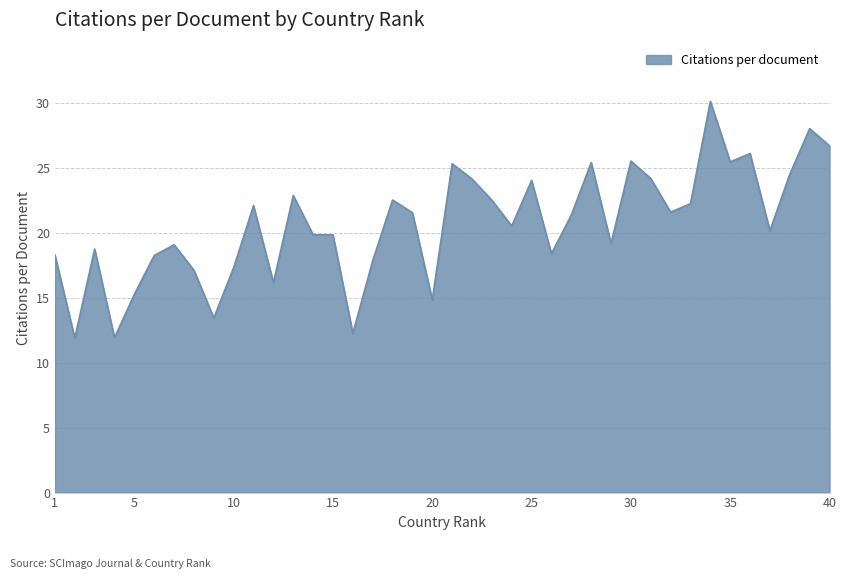

How many lines are shown in the chart?

1